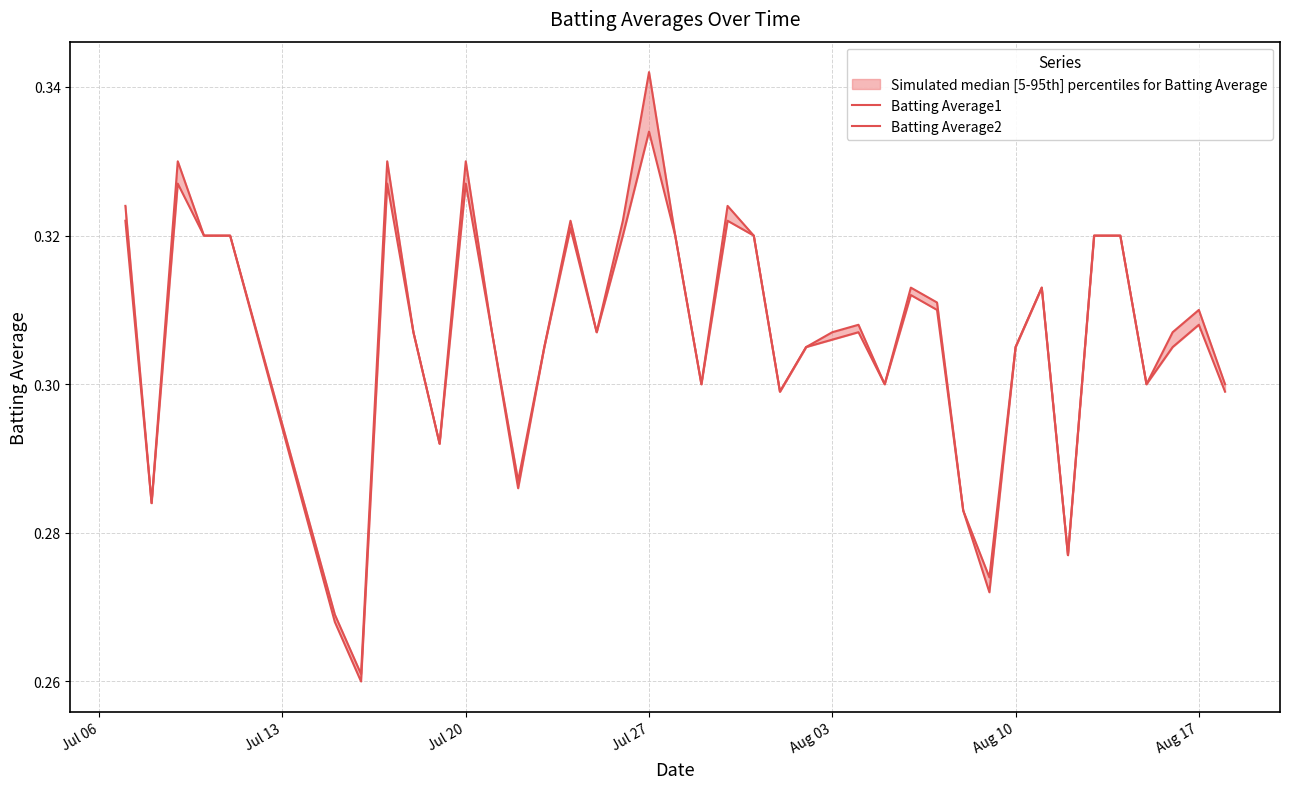

Reading right to left, transcribe all the data shown in this chart.

Batting Average1: 0.3	0.3	0.3	0.3	0.3	0.3	0.3	0.3	0.3	0.3	0.3	0.3	0.3	0.3	0.3	0.3	0.3	0.3	0.3	0.3	0.3	0.3	0.3	0.3	0.3	0.3	0.3	0.3	0.3	0.3	0.3	0.3	0.3	0.3	0.3	0.3	0.3	0.3	0.3	0.3
Batting Average2: 0.3	0.3	0.3	0.3	0.3	0.3	0.3	0.3	0.3	0.3	0.3	0.3	0.3	0.3	0.3	0.3	0.3	0.3	0.3	0.3	0.3	0.3	0.3	0.3	0.3	0.3	0.3	0.3	0.3	0.3	0.3	0.3	0.3	0.3	0.3	0.3	0.3	0.3	0.3	0.3